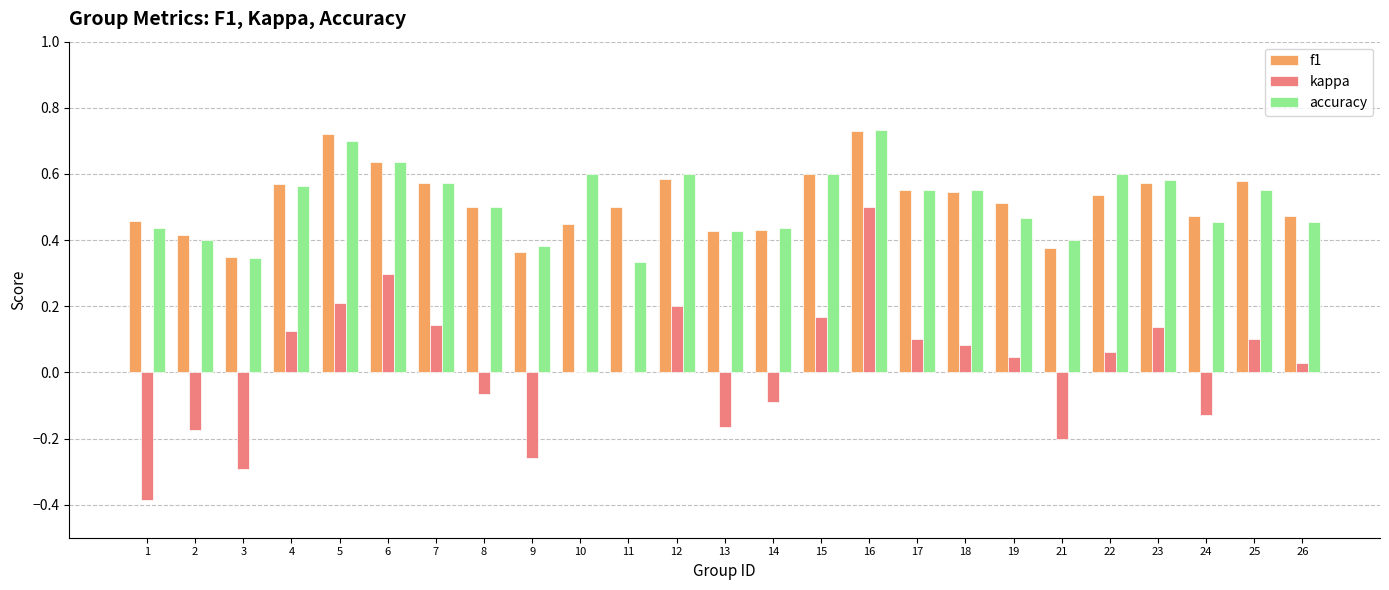

At which category is the sum across all series the highest?

16